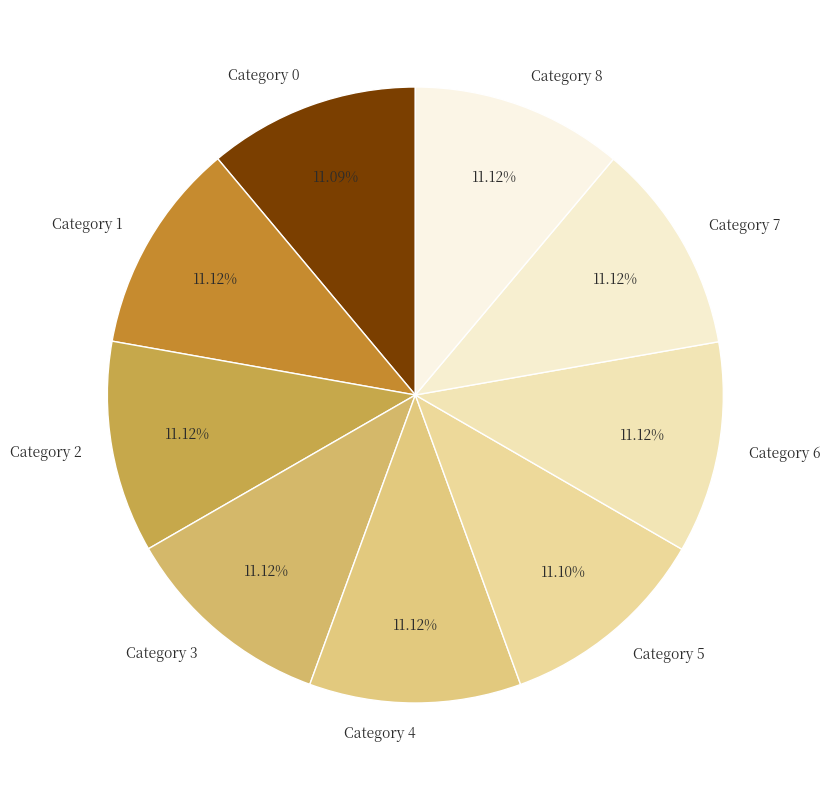

How many segments does this pie chart have?

9